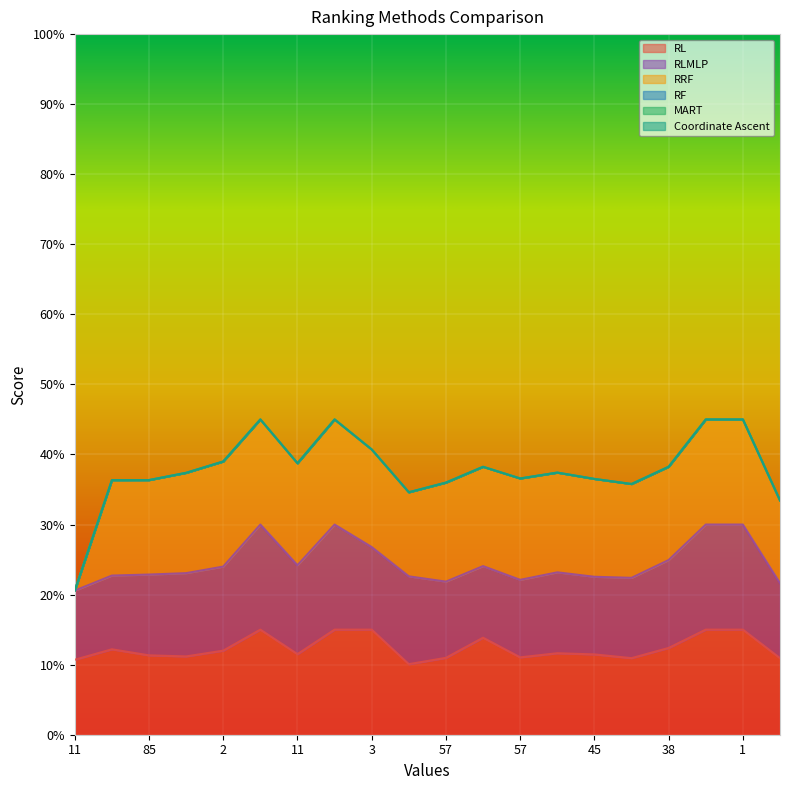

Count the number of categories in the chart.

20